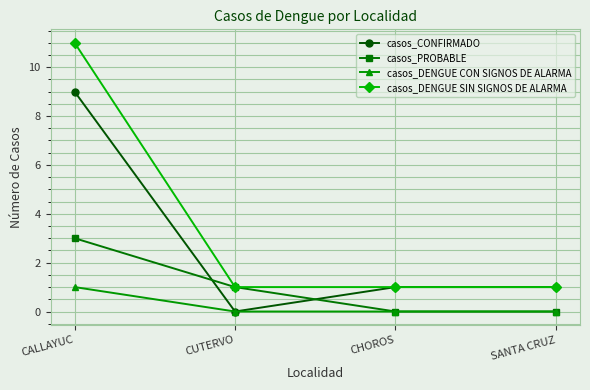

How many lines are shown in the chart?

4